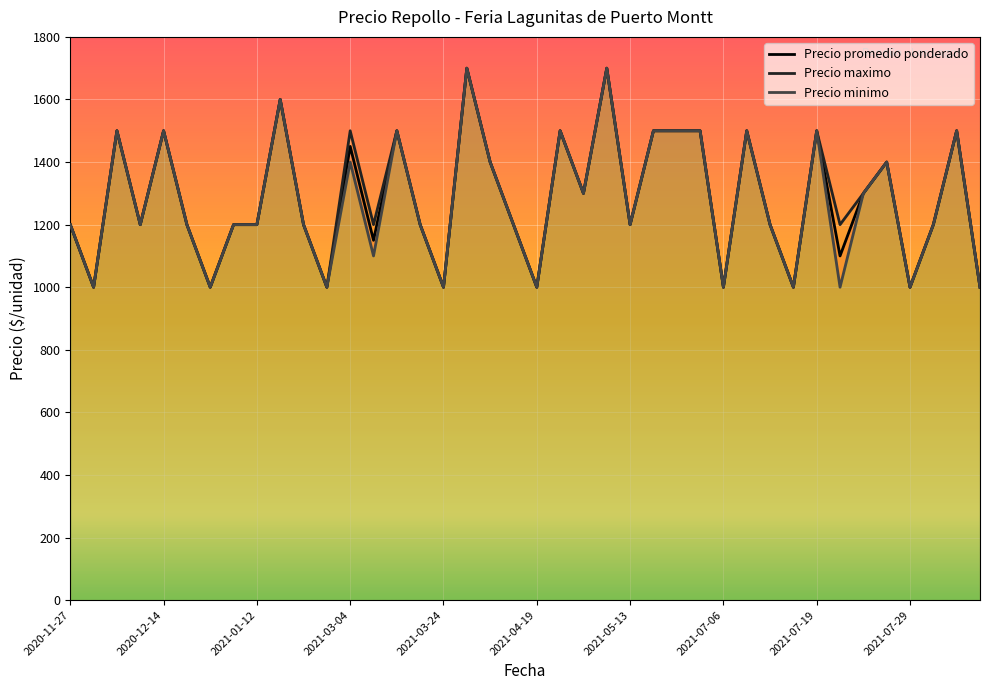

How many lines are shown in the chart?

3